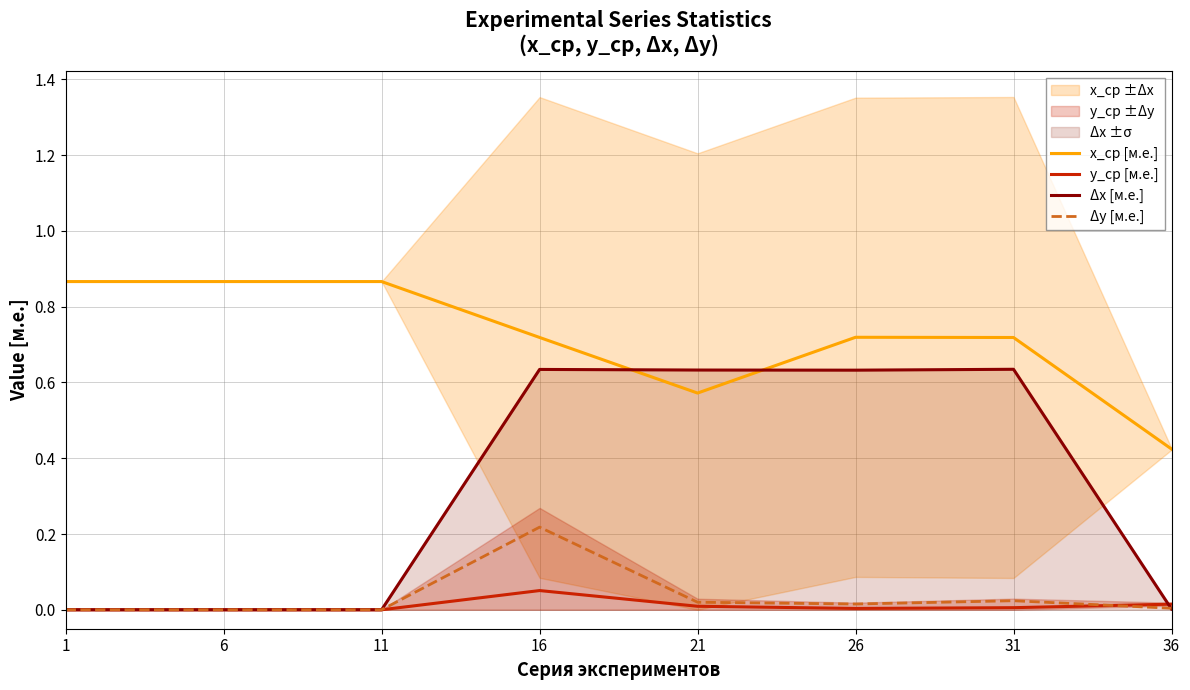

Between 26 and 1, which is larger?

1